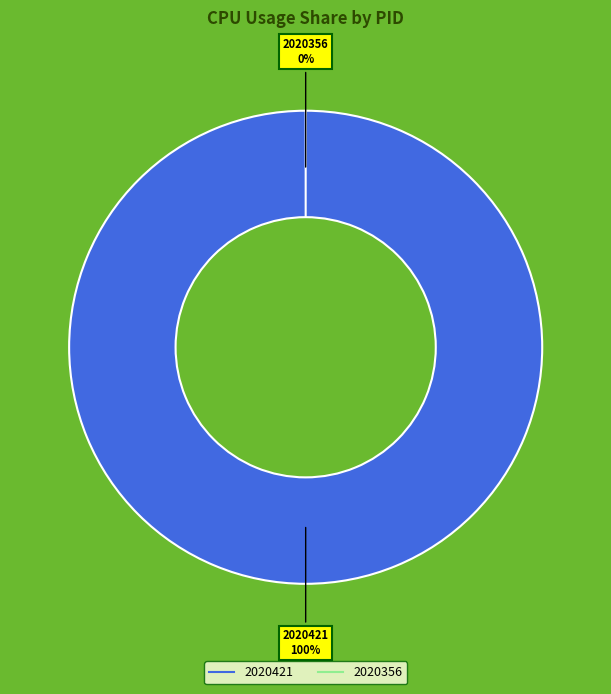

How many segments does this pie chart have?

2